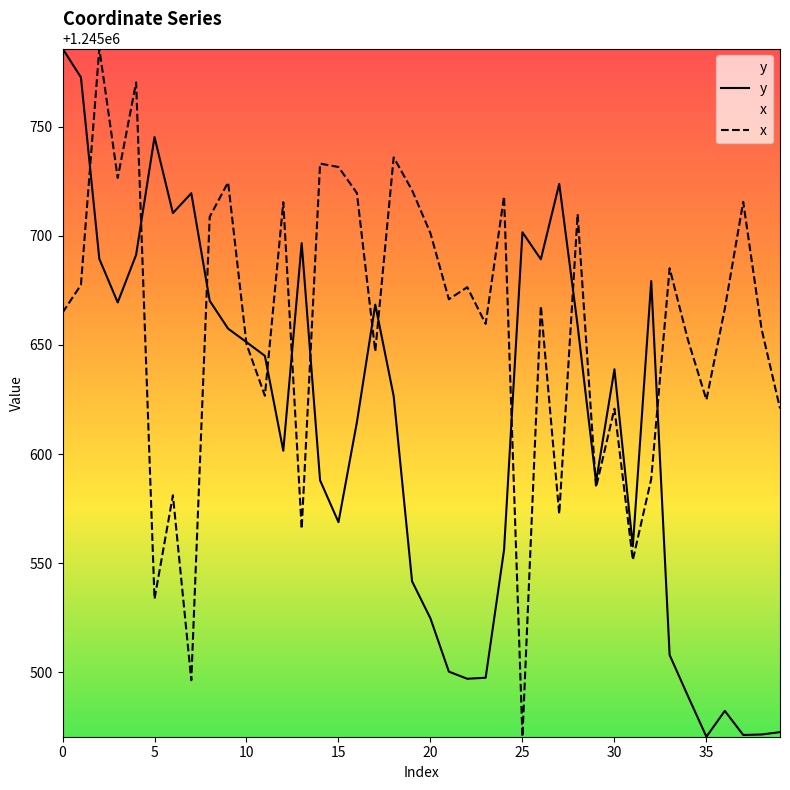

After their last crossing, which series has the higher values: y or x?

x